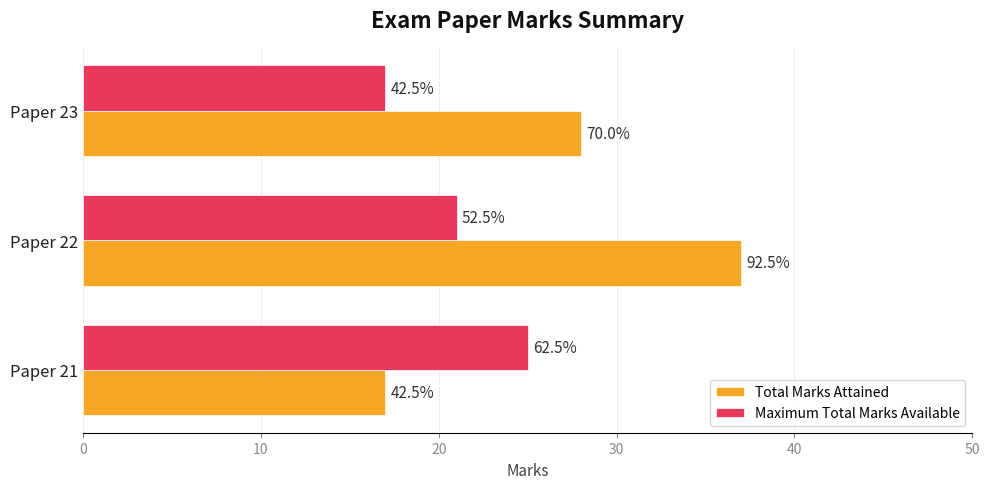

What is the value of the Maximum Total Marks Available bar at the 3rd from the left?

17